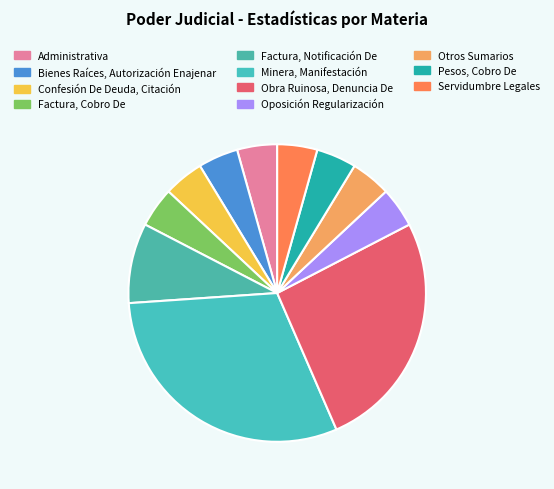

How many segments does this pie chart have?

11